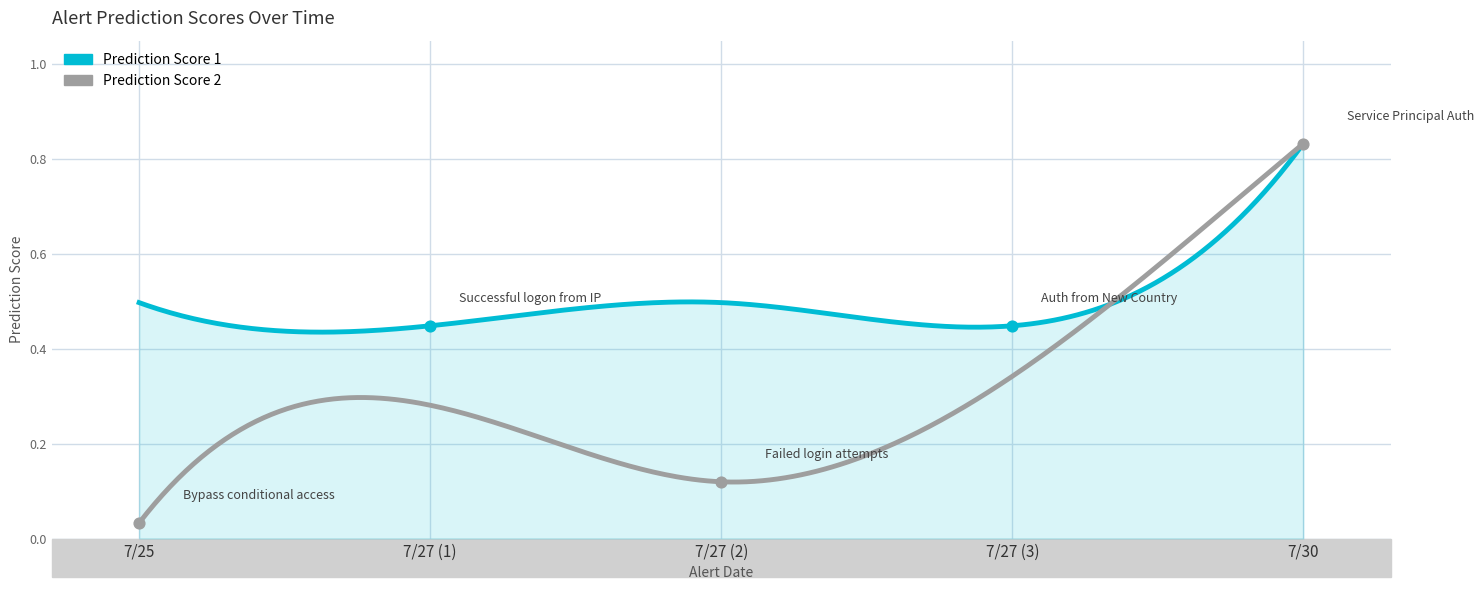

Which series has the largest total across all categories?

Prediction Score 1